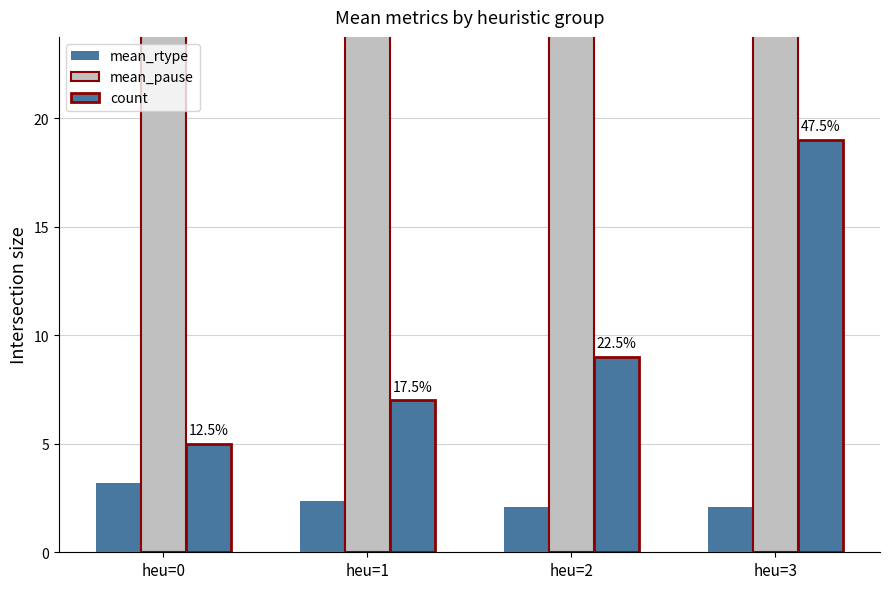

Is it true that mean_rtype equals 4.6 at heu=0?

False